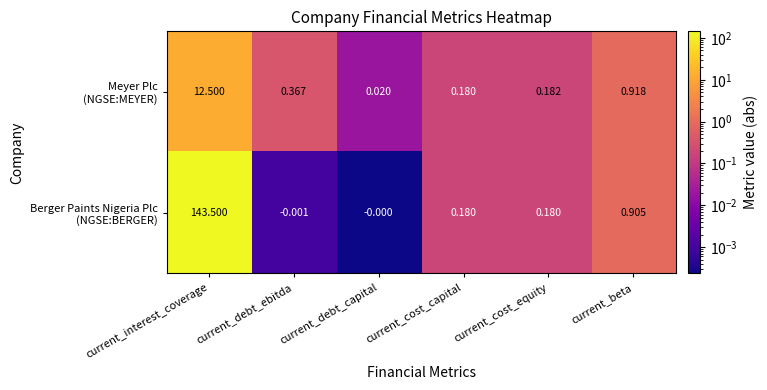

At which category does the chart reach its peak across all series?

current_interest_coverage